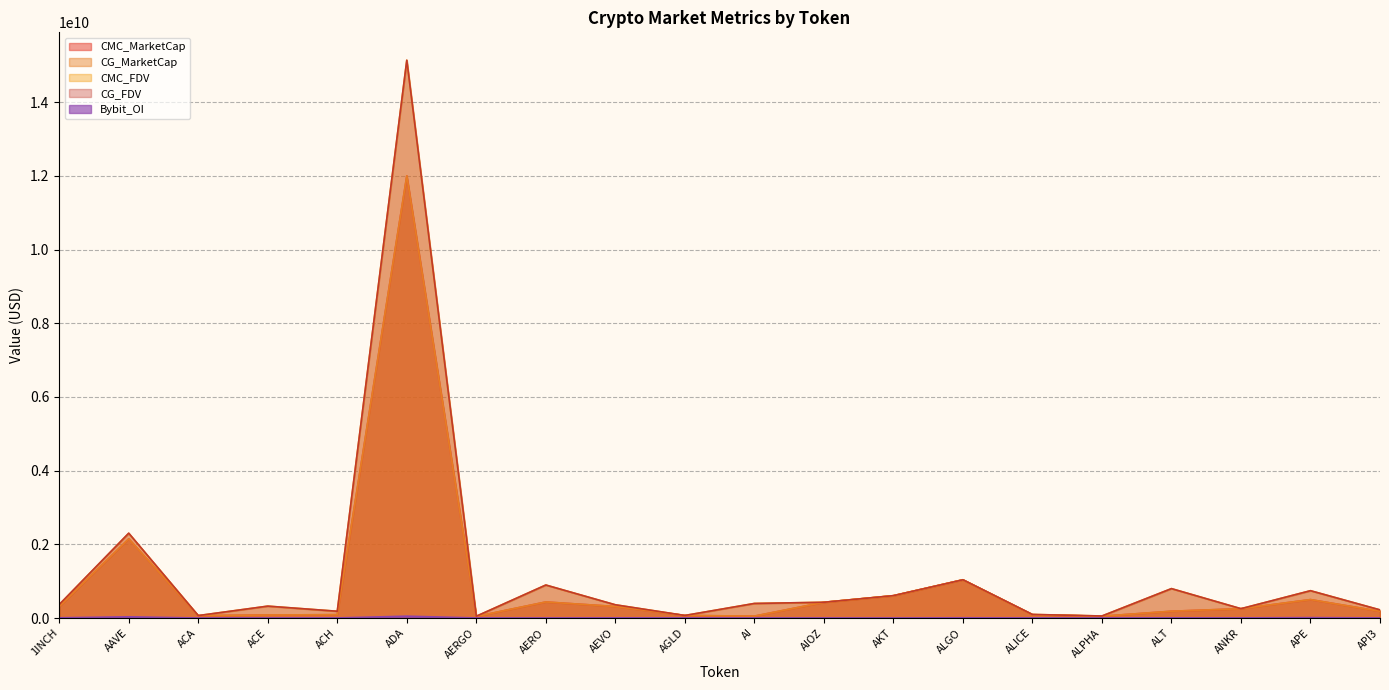

Reading right to left, extract all data points from this chart.

CMC_MarketCap: API3=182639053	APE=500107473	ANKR=252909385	ALT=184355284	ALPHA=49251891	ALICE=89074504	ALGO=1037716285	AKT=605142687	AIOZ=426415782	AI=51364832	AGLD=69153984	AEVO=312736634	AERO=435793656	AERGO=42720329	ADA=12001656358	ACH=90628961	ACE=82346286	ACA=63399264	AAVE=2149220679	1INCH=309169855
CG_MarketCap: API3=182639053	APE=500107473	ANKR=252909385	ALT=184355284	ALPHA=49251891	ALICE=89074504	ALGO=1037716285	AKT=605142687	AIOZ=426415782	AI=51364832	AGLD=69153984	AEVO=312736634	AERO=435793656	AERGO=42720329	ADA=12001656358	ACH=90628961	ACE=82346286	ACA=63399264	AAVE=2149220679	1INCH=309169855
CMC_FDV: API3=220678850	APE=741289949	ANKR=252909385	ALT=797930897	ALPHA=54968629	ALICE=96732494	ALGO=1037716298	AKT=607209496	AIOZ=427483726	AI=395114093	AGLD=69153984	AEVO=359032555	AERO=895500609	AERGO=48000369	ADA=15139667727	ACH=183322459	ACE=322510123	ACA=66040900	AAVE=2299202416	1INCH=364323669
CG_FDV: API3=220678850	APE=741289949	ANKR=252909385	ALT=797930897	ALPHA=54968629	ALICE=96732494	ALGO=1037716298	AKT=607209496	AIOZ=427483726	AI=395114093	AGLD=69153984	AEVO=359032555	AERO=895500609	AERGO=48000369	ADA=15139667727	ACH=183322459	ACE=322510123	ACA=66040900	AAVE=2302949467	1INCH=365084657
Bybit_OI: API3=3039075	APE=10465630	ANKR=3447161	ALT=4134685	ALPHA=899959	ALICE=2373853	ALGO=6053601	AKT=1480564	AIOZ=1830688	AI=1446596	AGLD=1265902	AEVO=5013806	AERO=1929768	AERGO=1341508	ADA=50088507	ACH=2058649	ACE=1360036	ACA=0	AAVE=32921125	1INCH=6008816